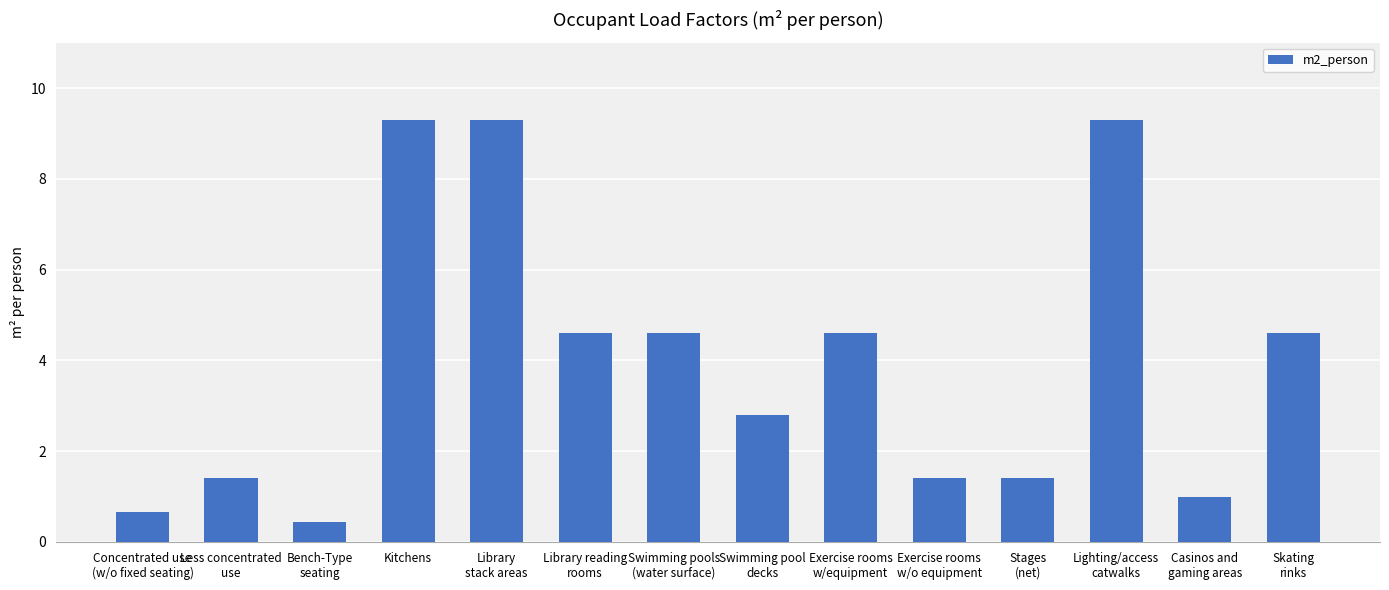

The value at Concentrated use
(w/o fixed seating) is 0.7. True or false?

True